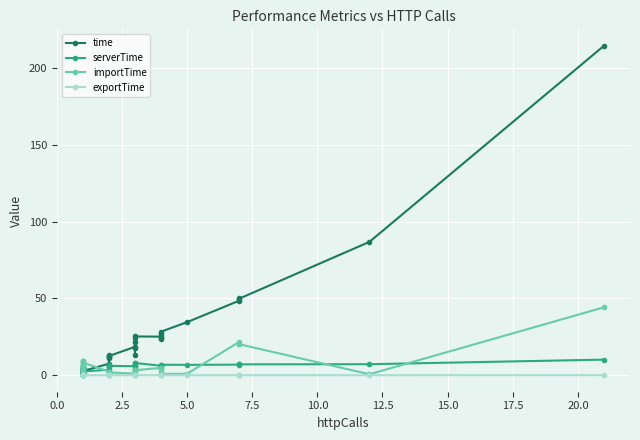

True or false: exportTime and time intersect in this chart.

False